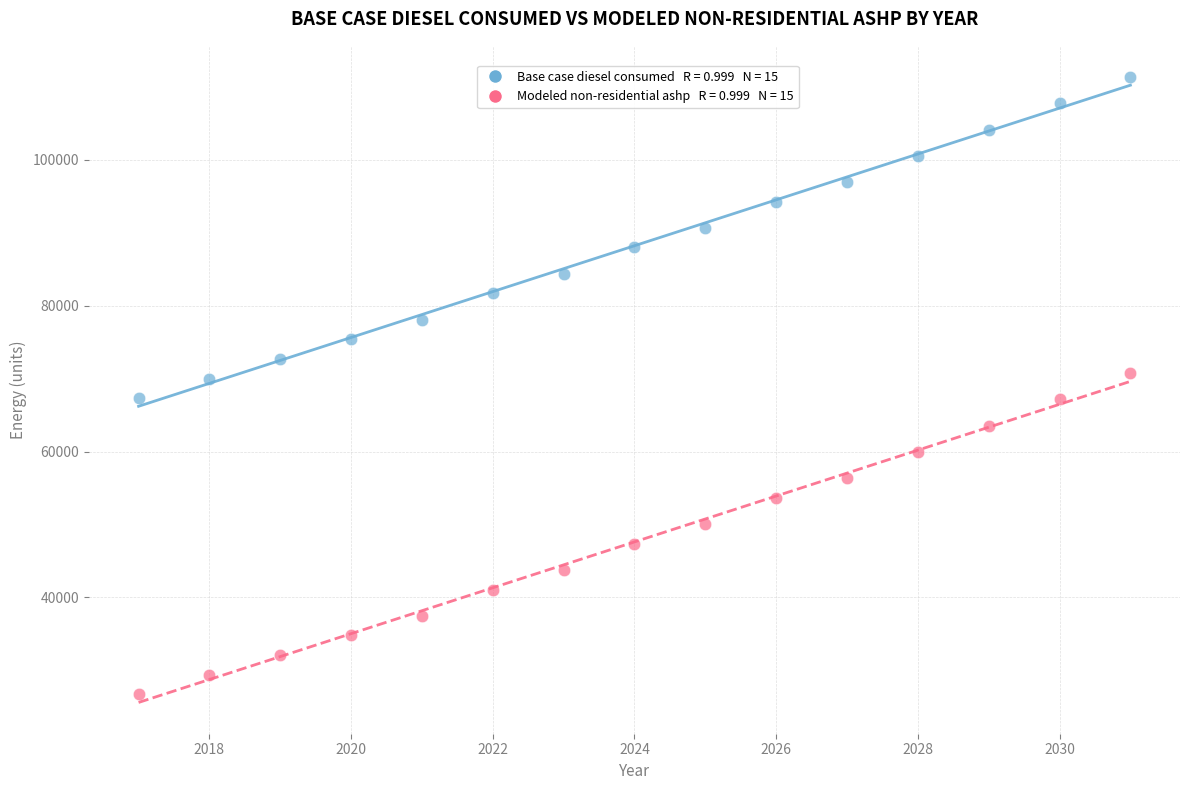

Across all data points, what is the range of X values (max minus min)?

14.0